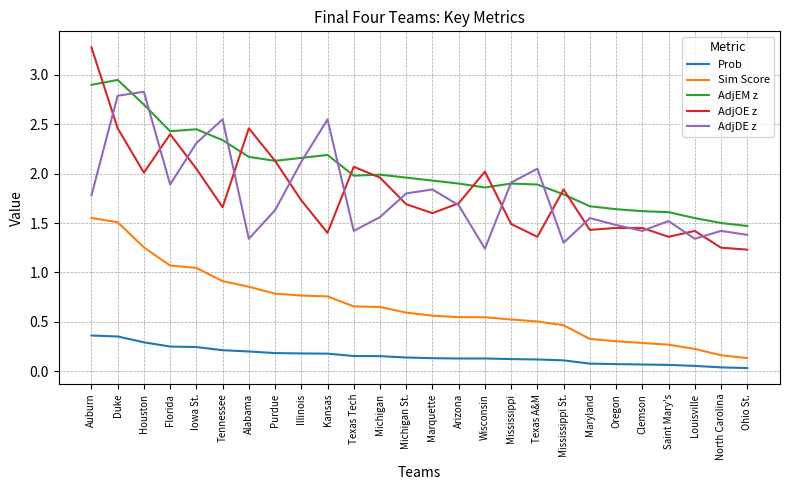

Which series changed the most between Iowa St. and Oregon?

AdjDE z